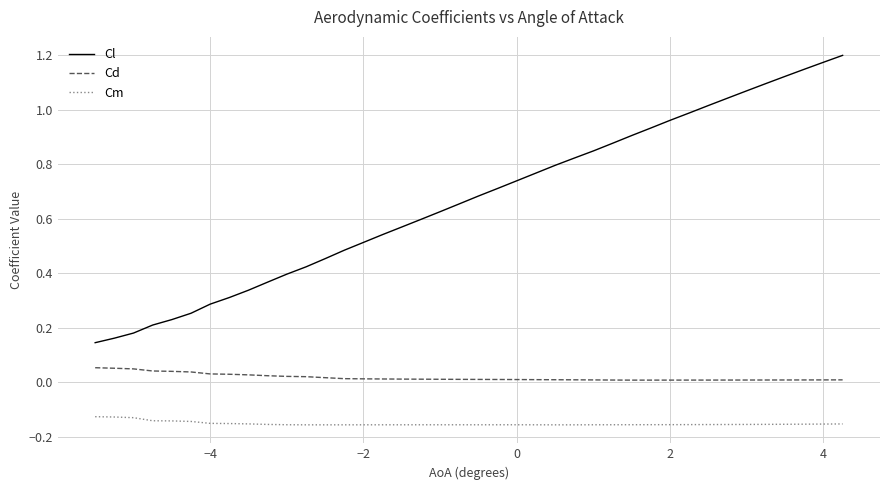

Which series has the largest total across all categories?

Cl